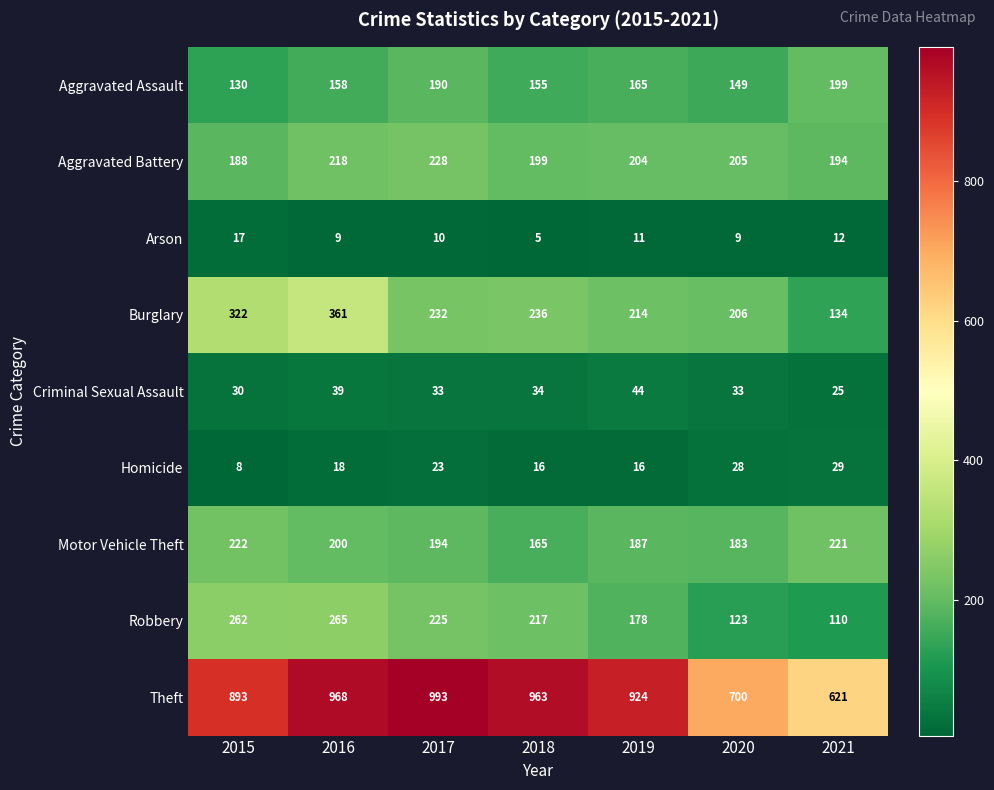

The Theft series shows 963 at 2018. True or false?

True